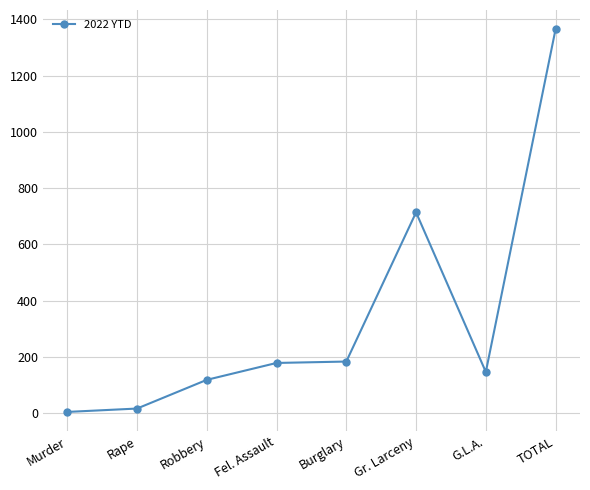

What is the approximate value at Gr. Larceny, to the nearest 50?

700